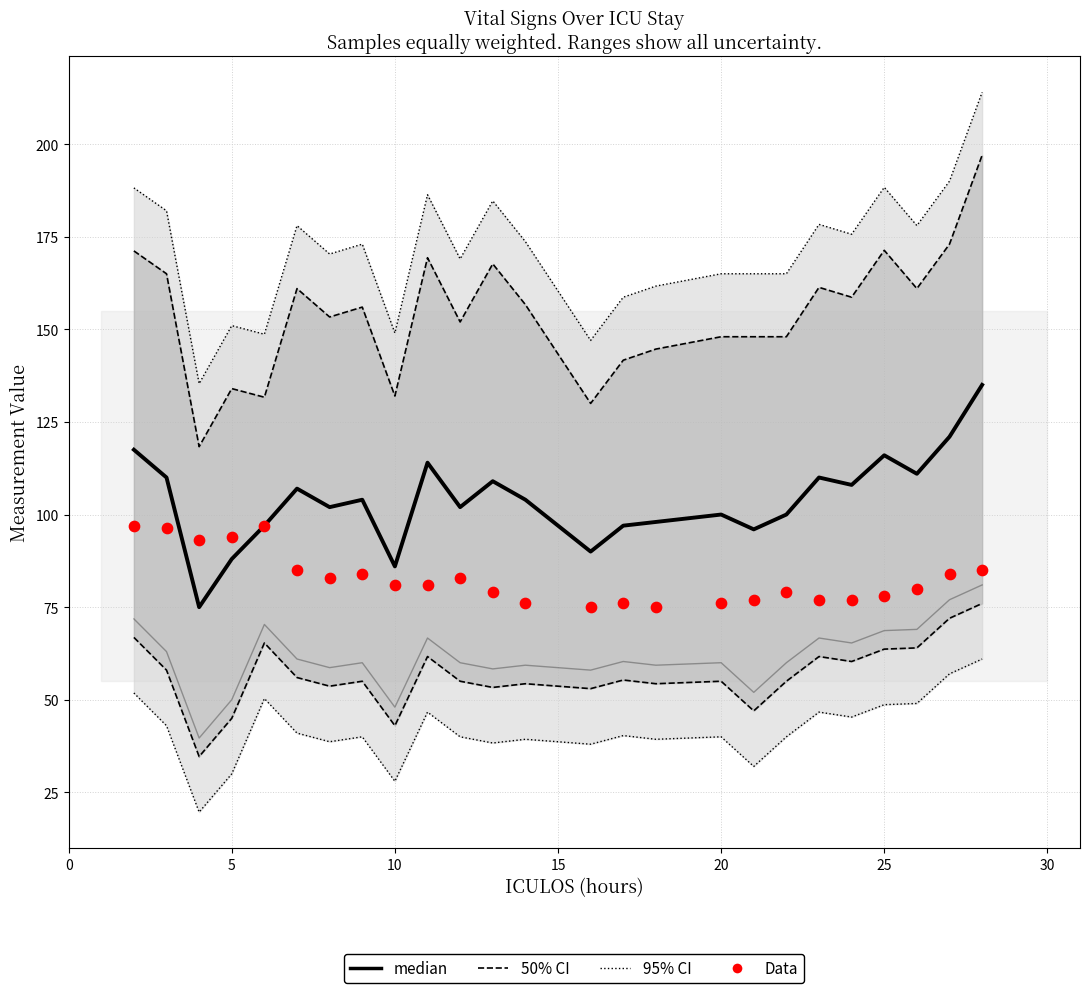

Is the value of Data at 15 greater than the value of median at 0?

No